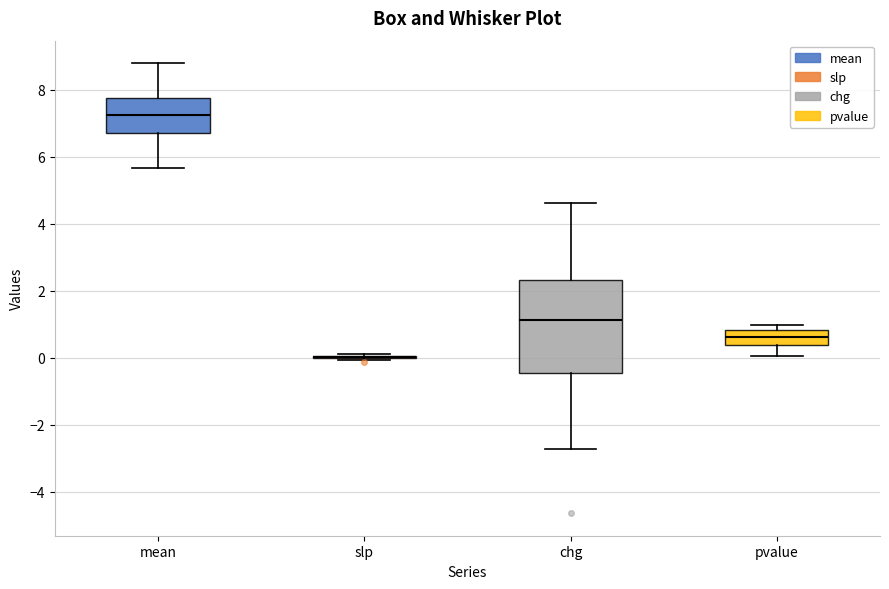

Reading left to right, transcribe this box plot: for each box, give where its median line is, the range the box spans, and where its two whiskers end, as read against the y-axis. The values are not printed on the chart, so give them approximately, as read against the axis.

mean: median 7.2, box 6.8 to 7.8, whiskers 5.6 to 8.8
slp: box collapsed to a line at 0.0, whiskers 0.0 to 0.2
chg: median 1.2, box -0.4 to 2.4, whiskers -2.8 to 4.6
pvalue: median 0.6, box 0.4 to 0.8, whiskers 0.0 to 1.0